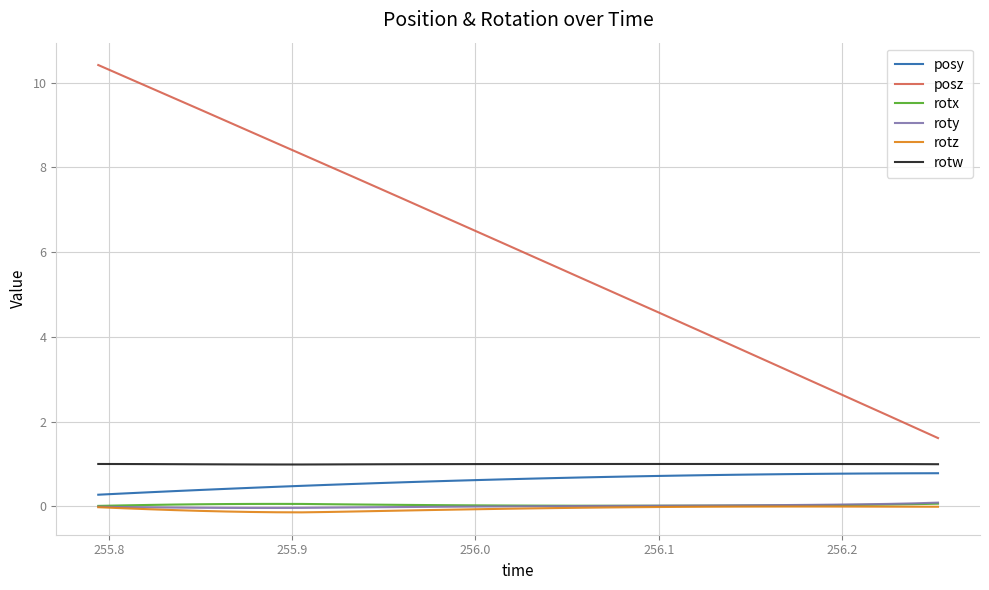

What is the lowest value of the posy series?

0.3